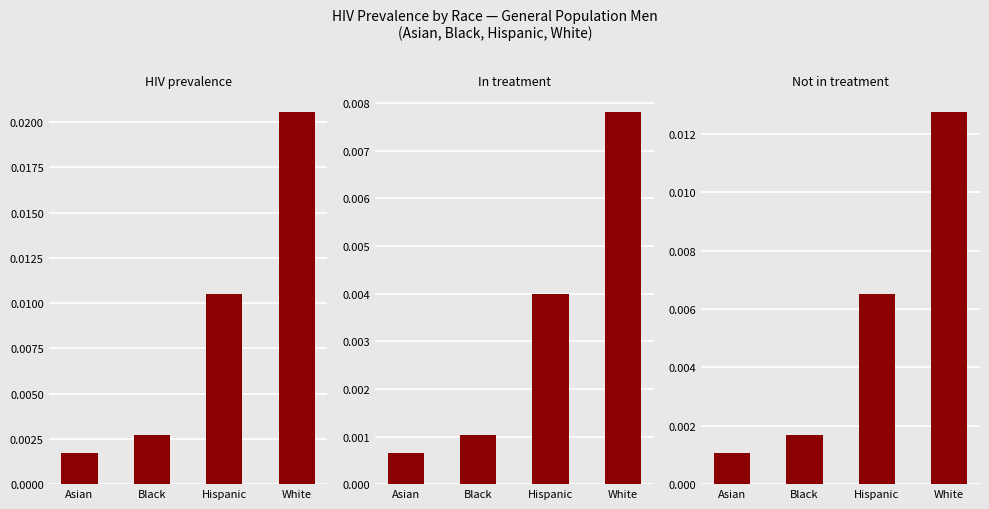

Does the chart contain any negative values?

No